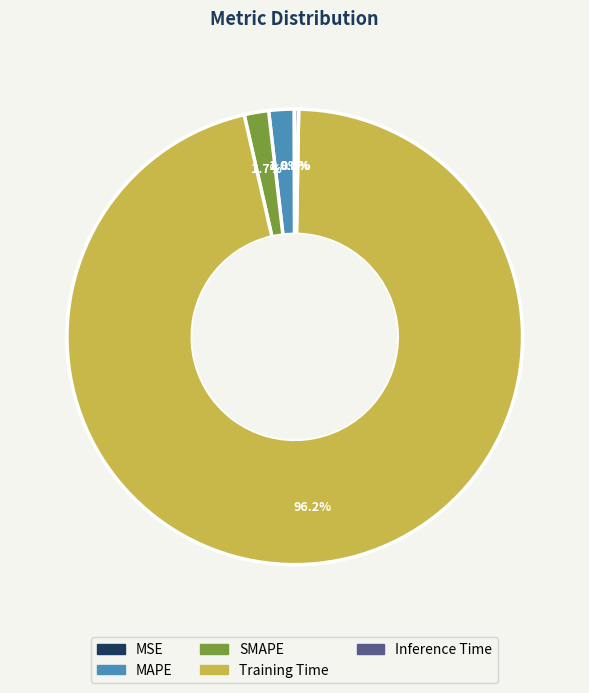

What percentage is NOT represented by MAPE?

98.2%